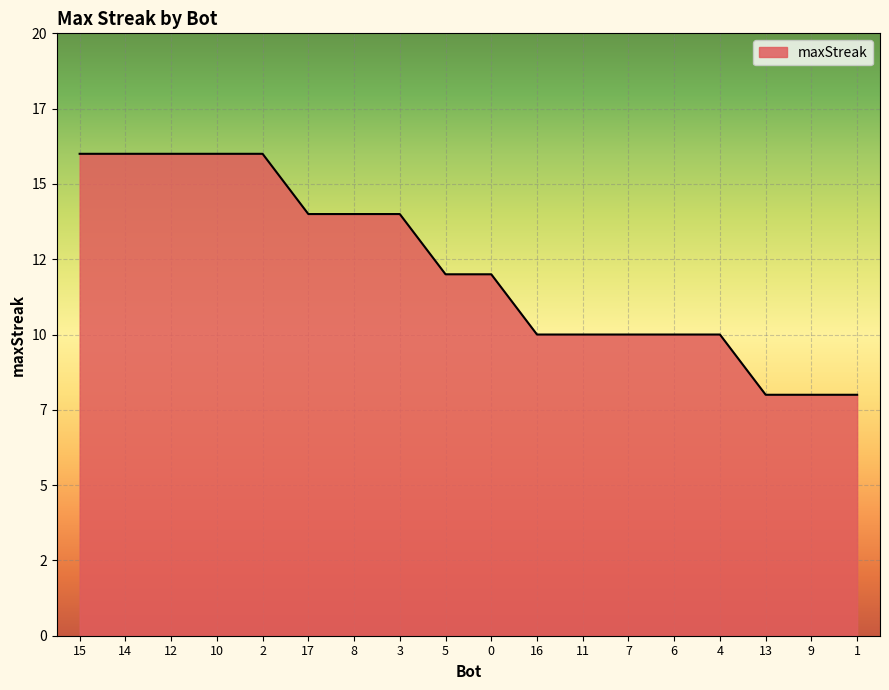

Is this an area chart (filled region under the line)?

Yes